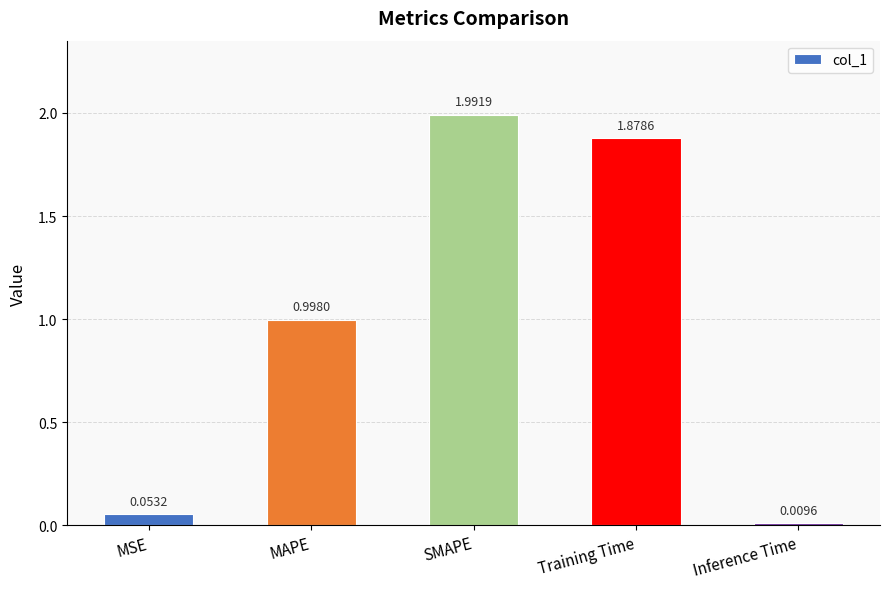

Which category has the highest value across all series?

SMAPE